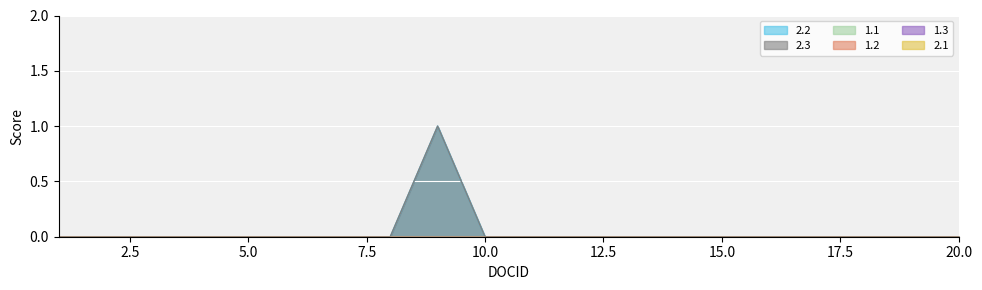

Is it true that 2.2 equals 1 at 11?

False